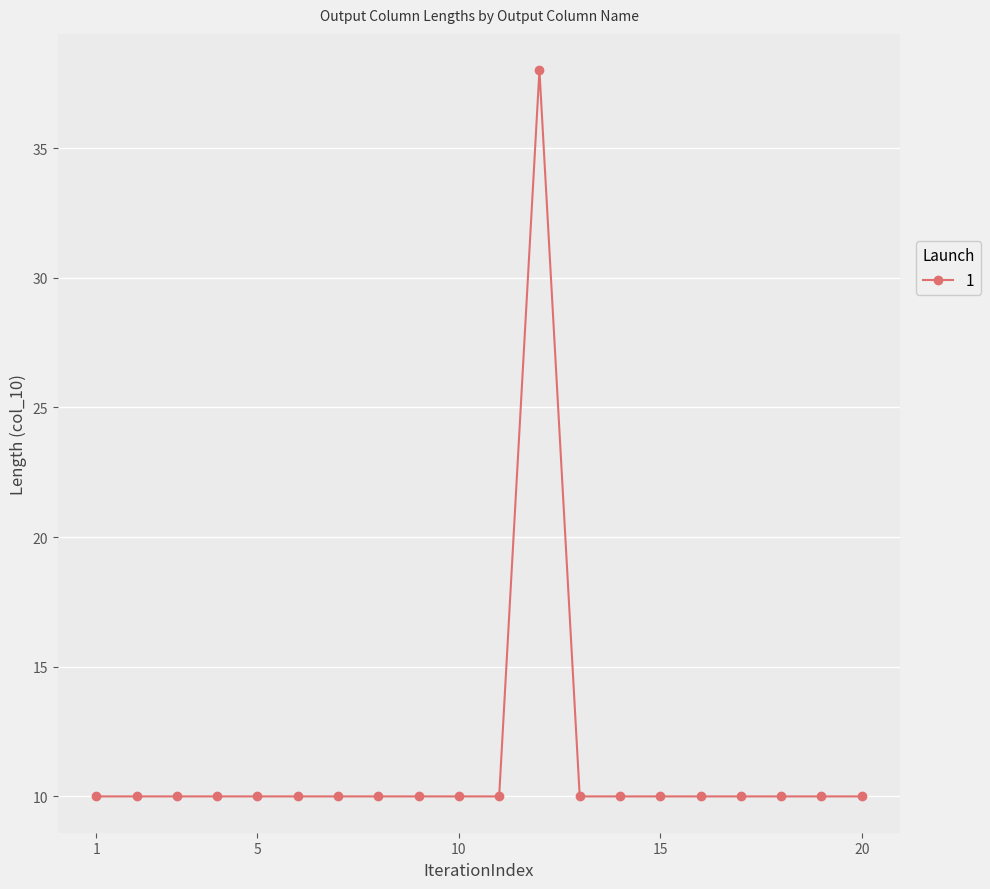

What is the average value?

11